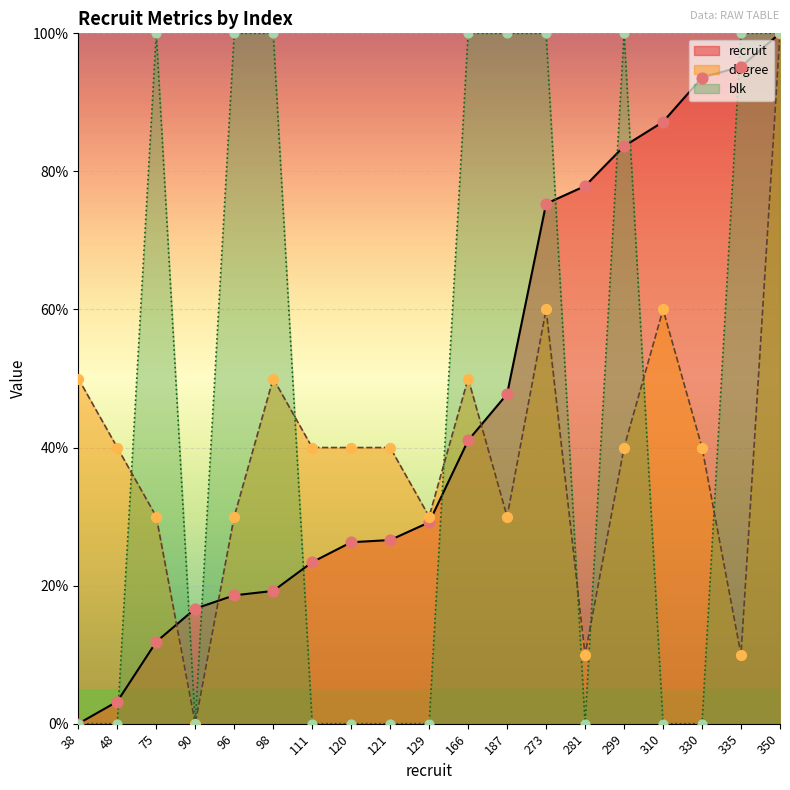

What is the total value across all series at 187?

177.8